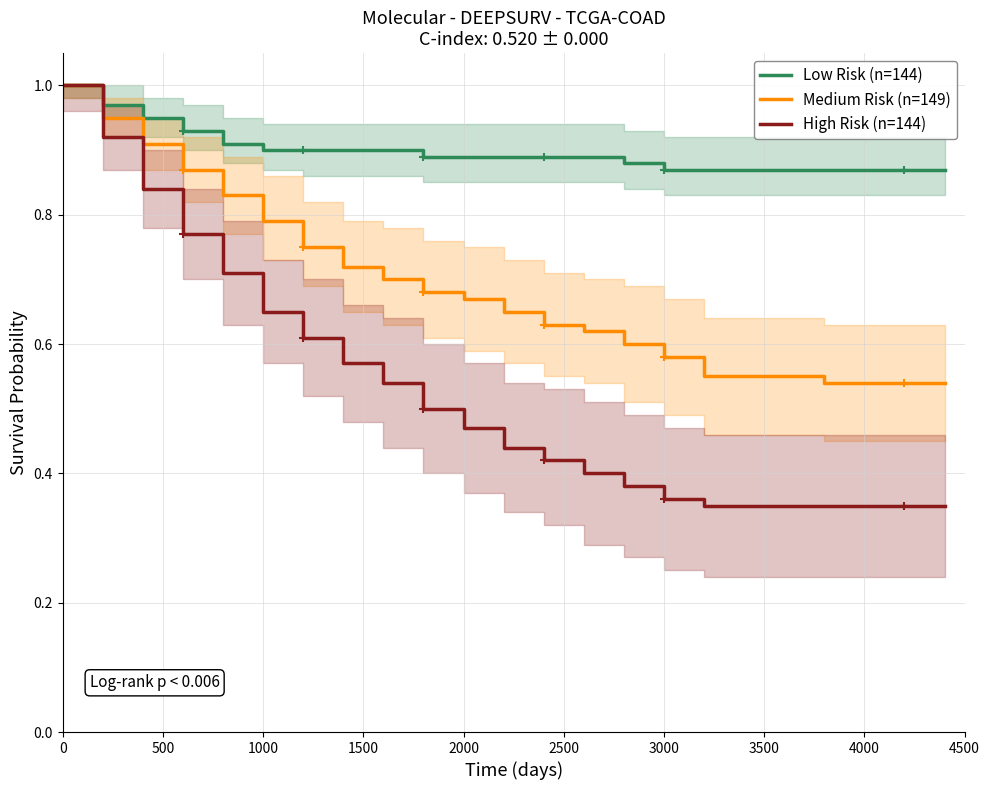

Count the number of data series in this chart.

3